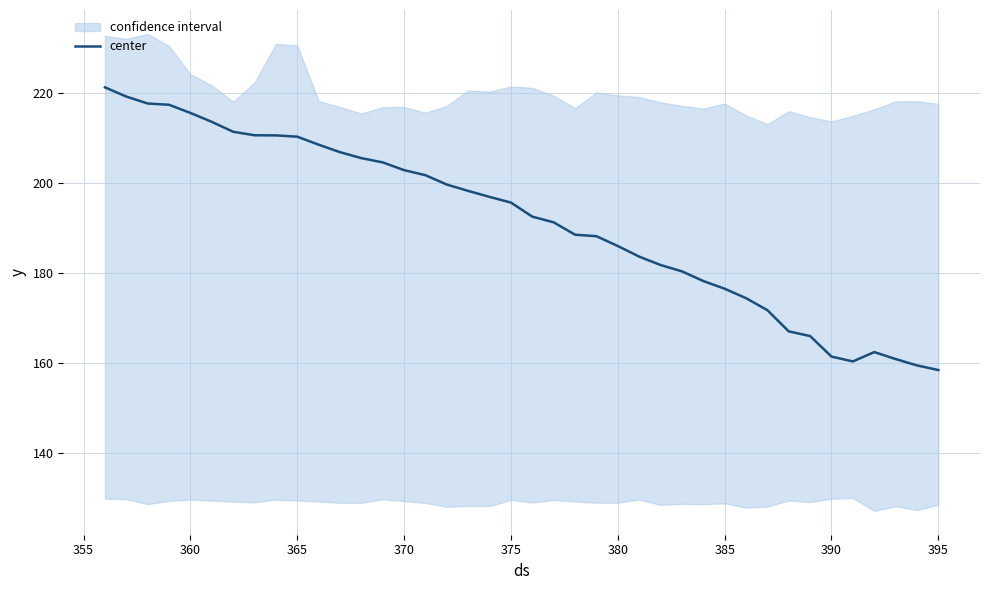

What is the highest value of the center series?

221.3